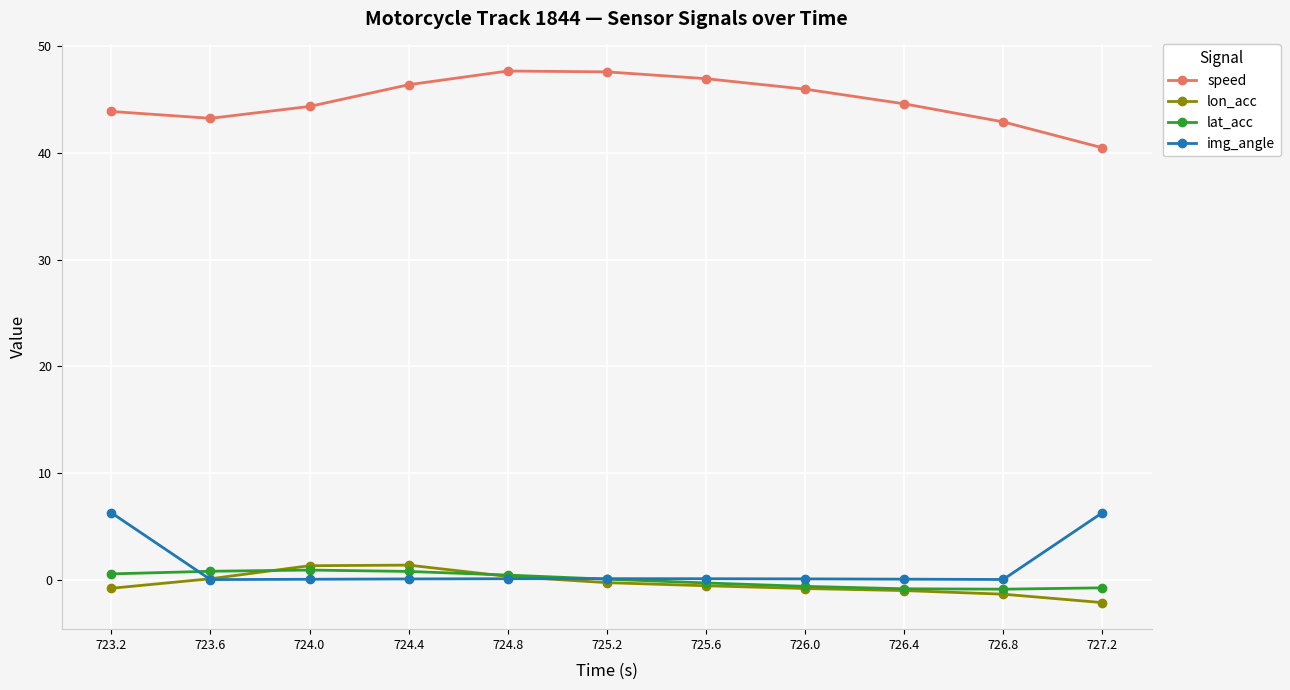

What is the difference between the second highest and second lowest values in the lat_acc series?

1.6